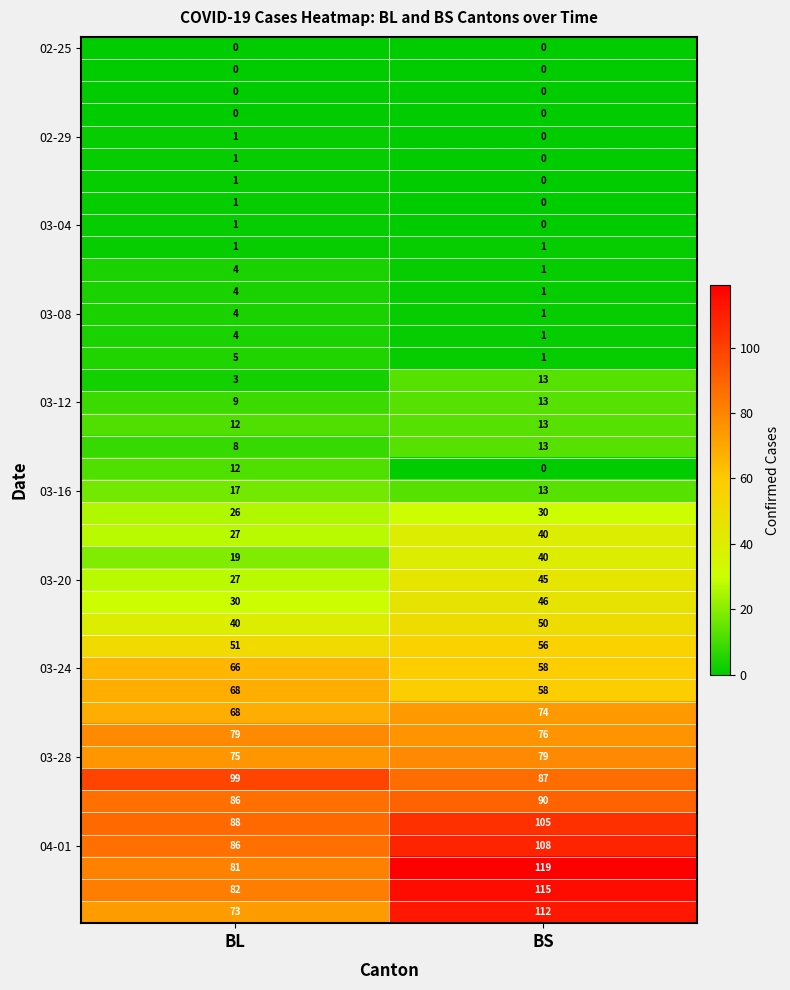

What is the maximum value shown in the chart?

119